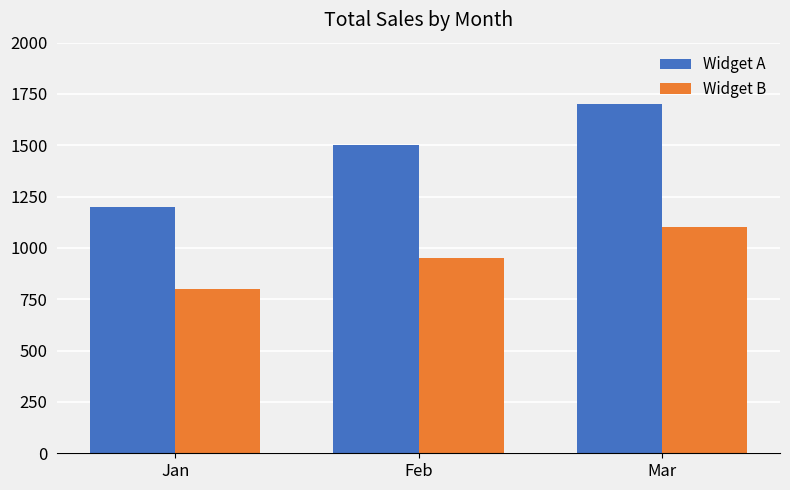

Which category has the highest value across all series?

Mar